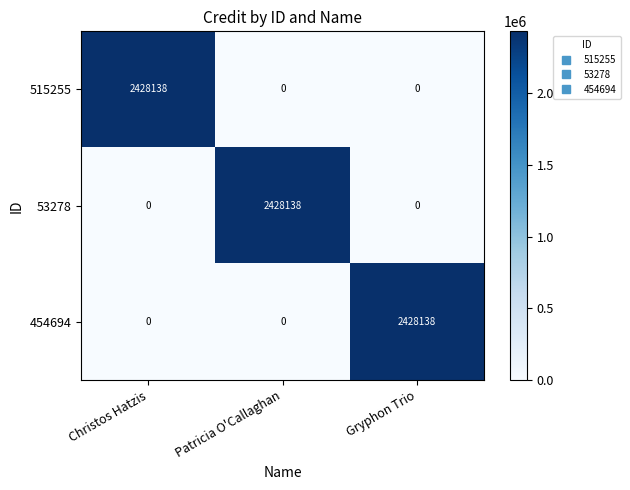

How many 454694 values are between 0 and 2428138?

3